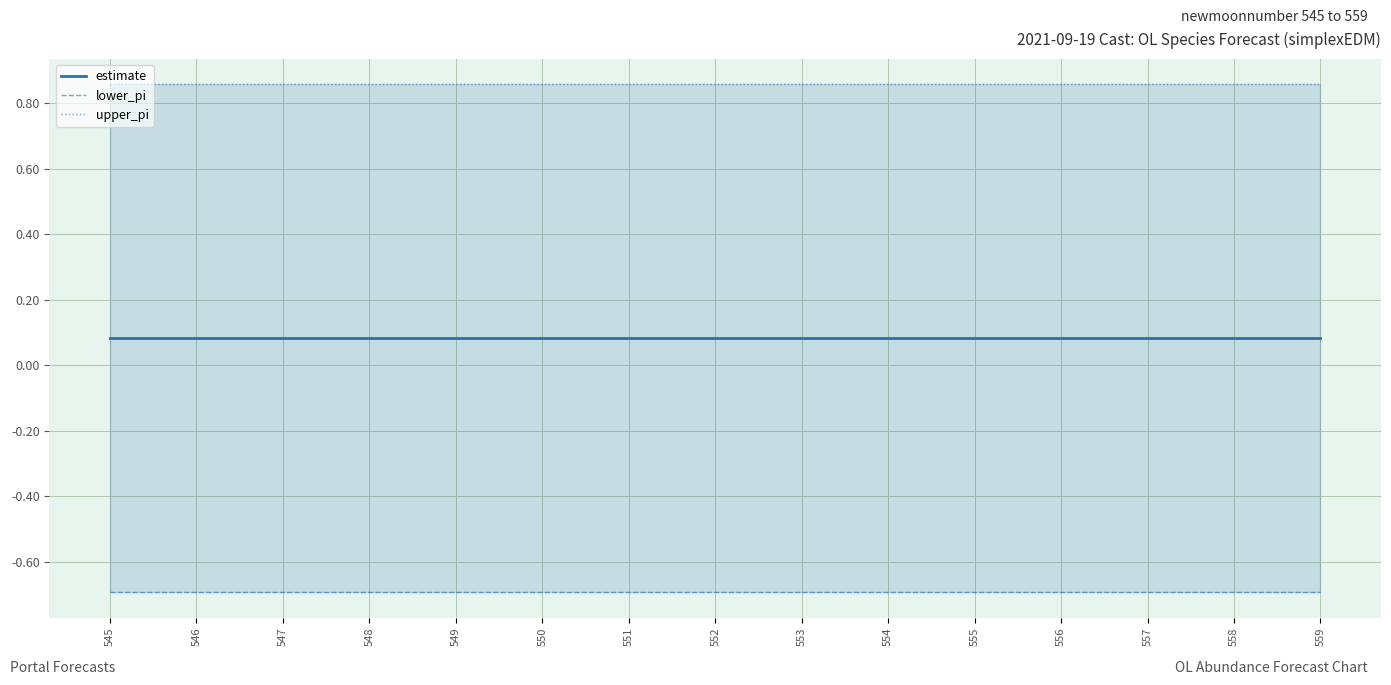

Which series changed the most between 548 and 558?

estimate